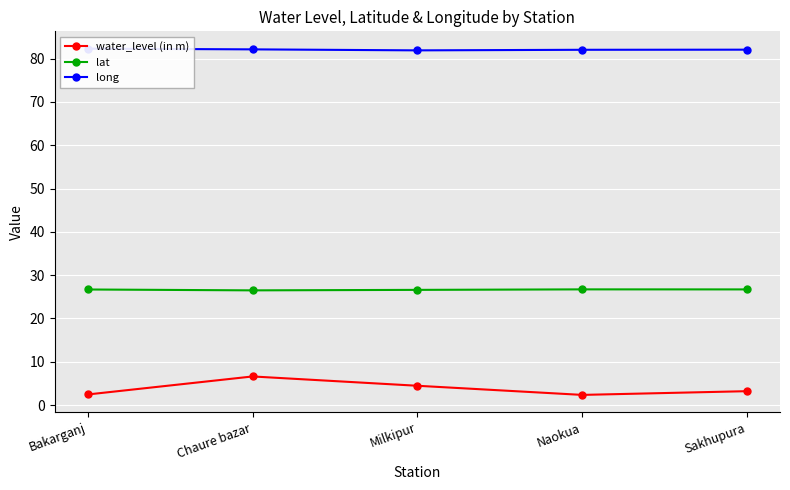

Where is the first local maximum for water_level (in m)?

Chaure bazar